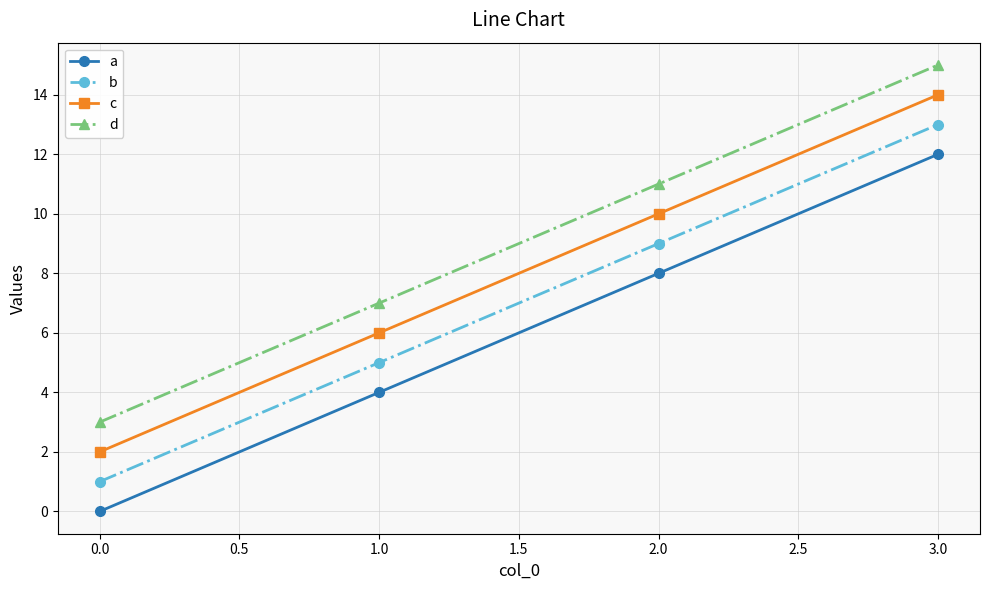

What is the total value across all series at 0.0?

6